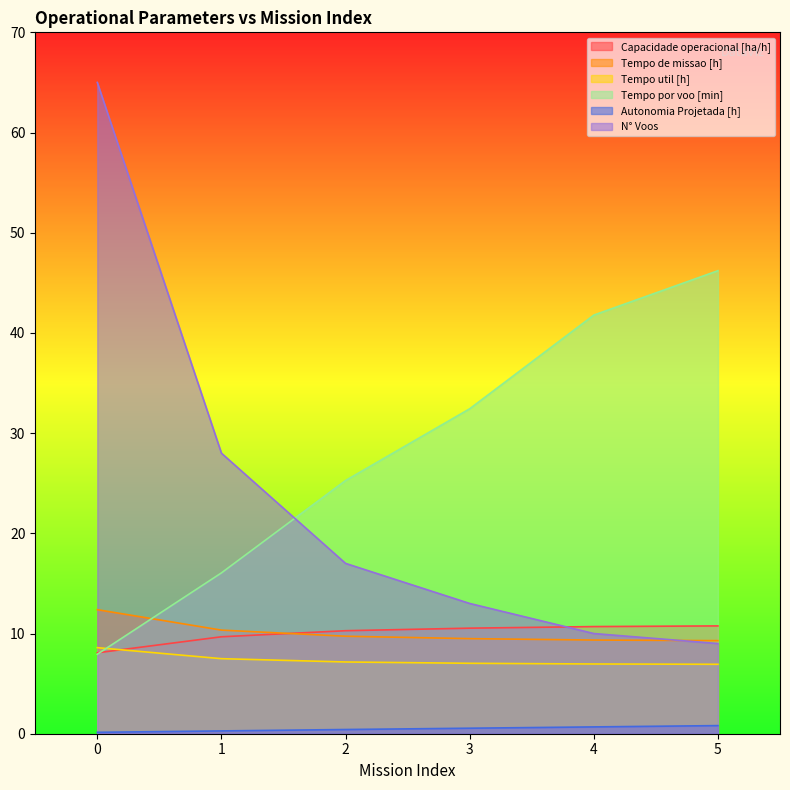

True or false: Autonomia Projetada [h] has a value of 0.4 at 4.

False